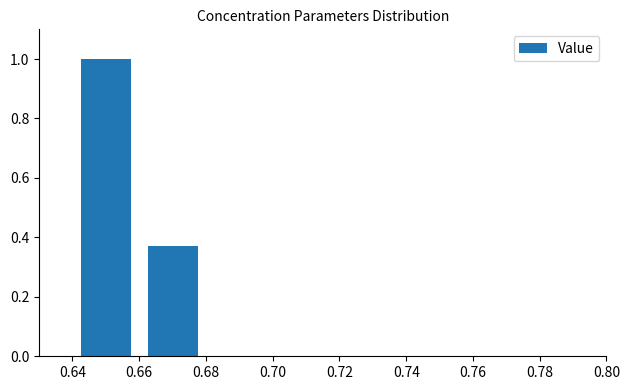

What is the sum of all values?

1.4